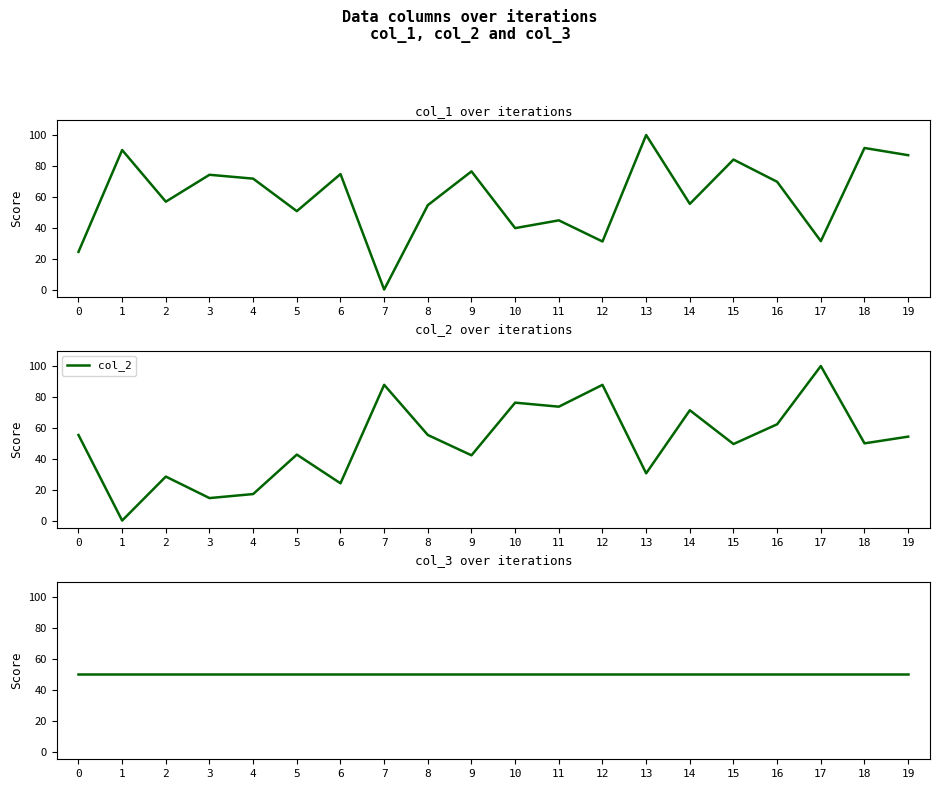

Between which two adjacent categories do col_2 and col_3 first intersect?

0 and 1